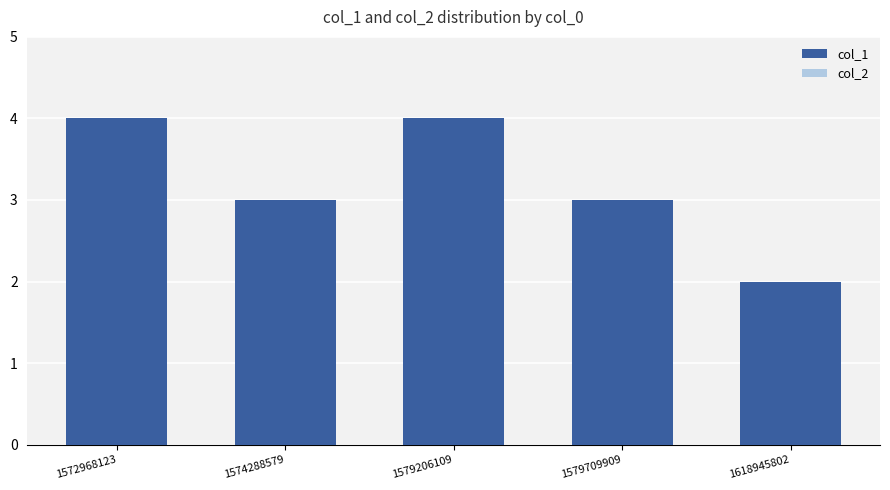

Which has a higher value, 1572968123 or 1579709909?

1572968123